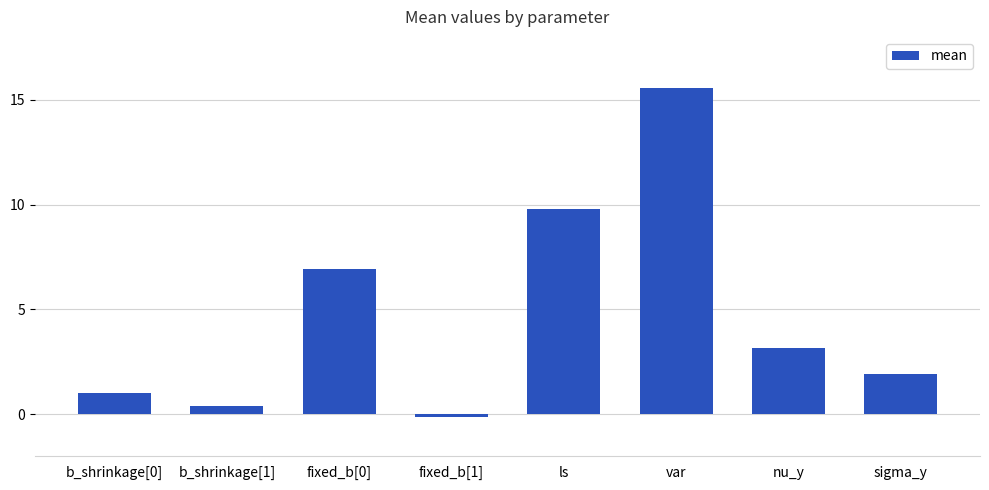

What is the difference between the maximum and minimum values?

15.7